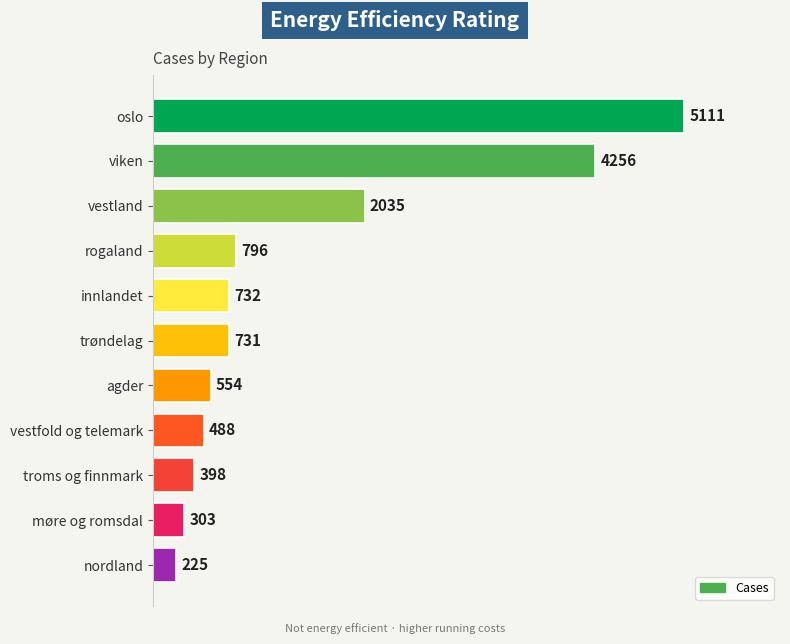

How many values are below 731?

5